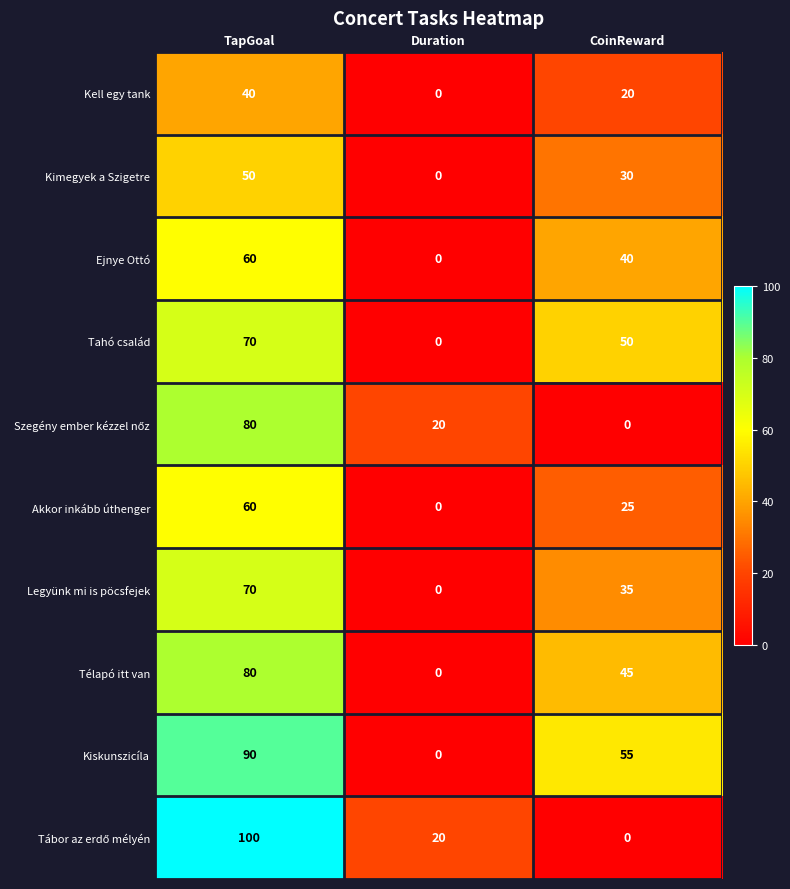

Which series has the largest total across all categories?

Kiskunszicíla